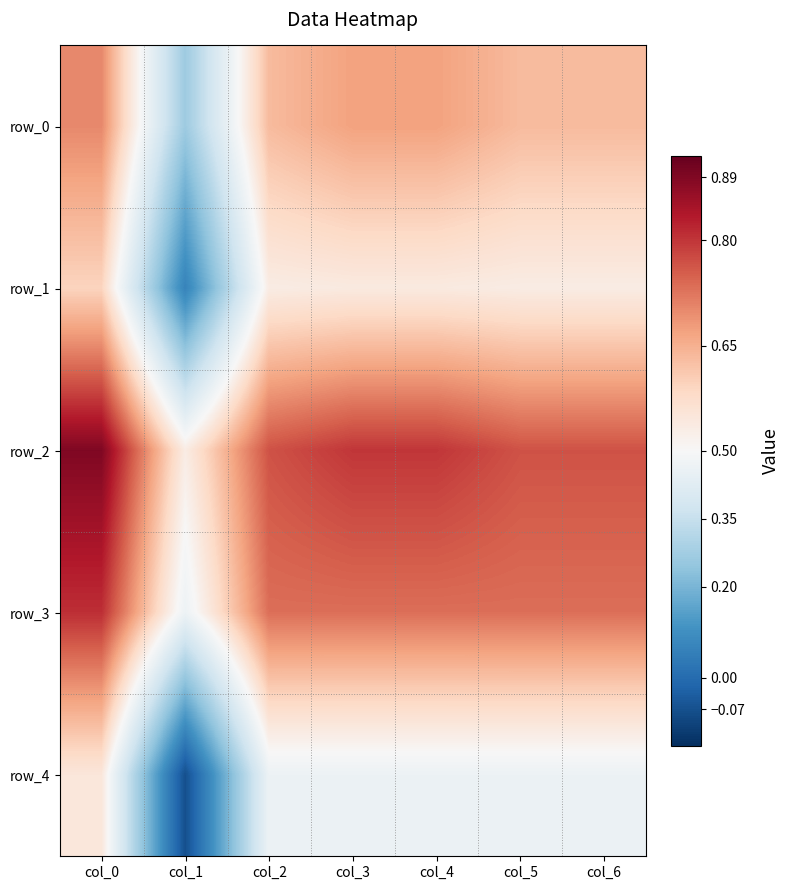

The row_4 series shows -0.1 at col_1. True or false?

True